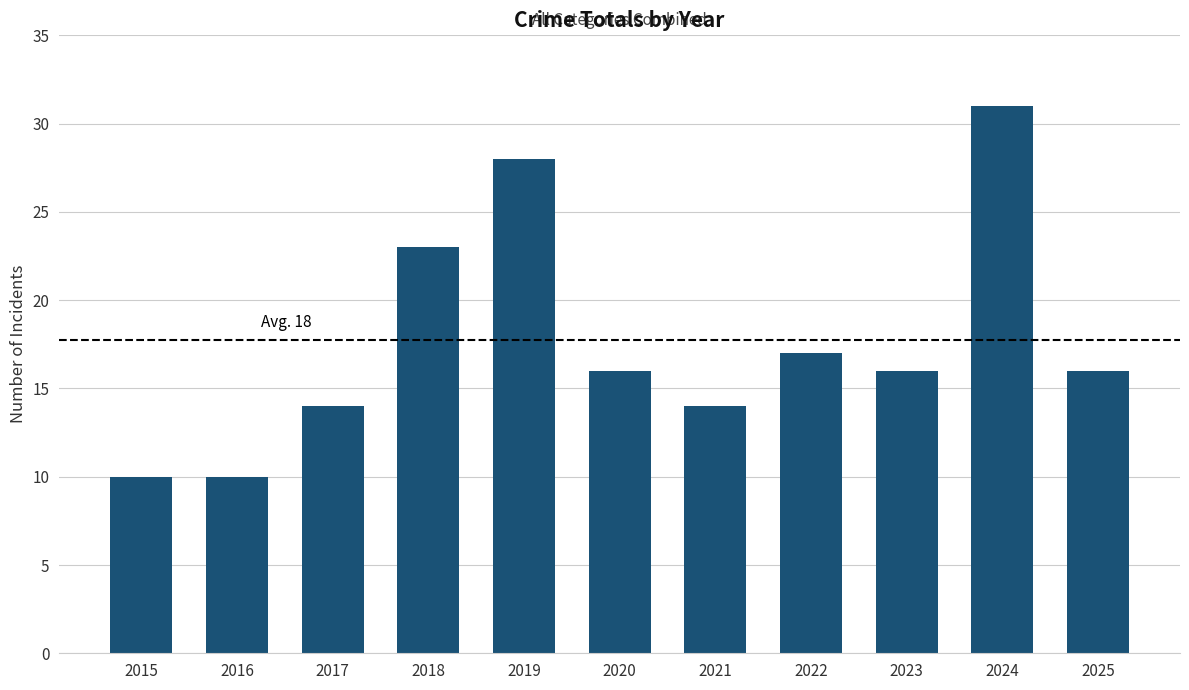

What is the value of the 8th bar from the left?

17